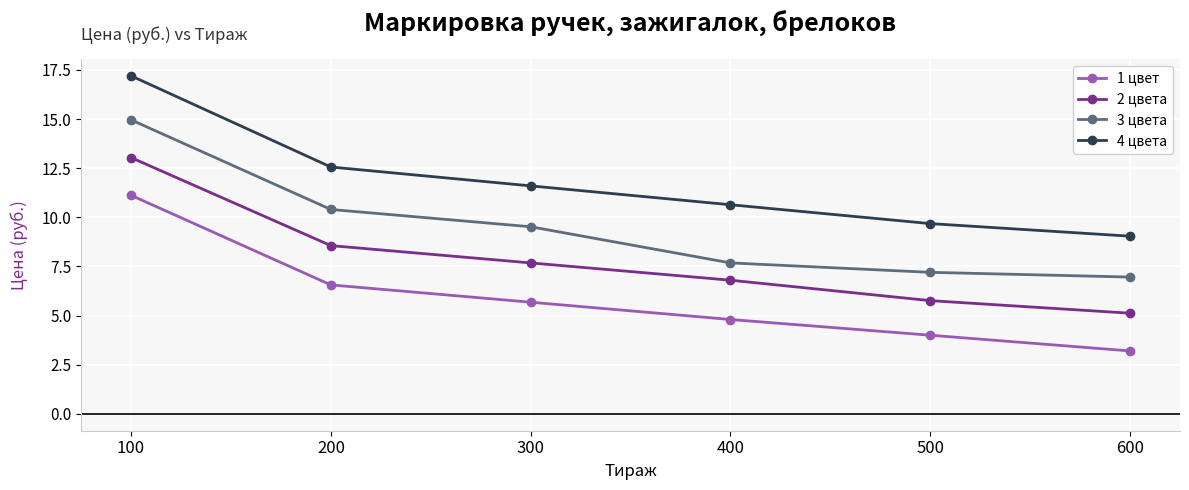

Which category has the highest value in the 3 цвета series?

100